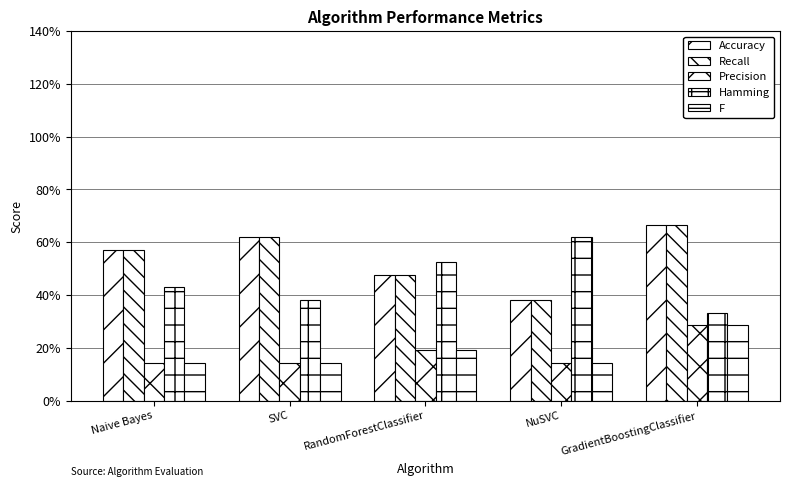

Does the chart contain stacked bars?

No